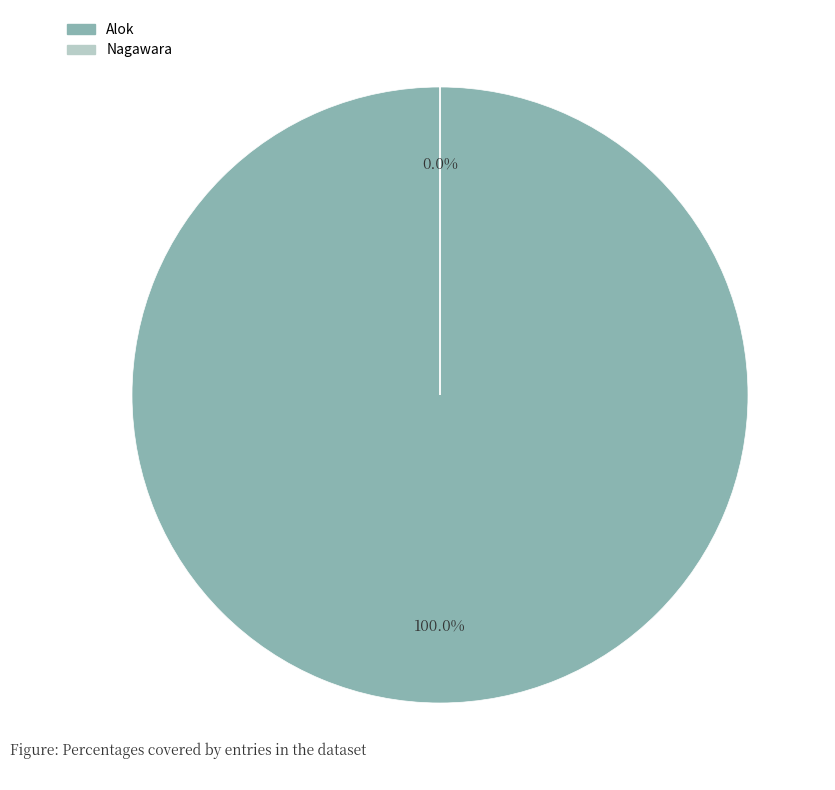

What is the change in value from Alok to Nagawara?

-9328104316